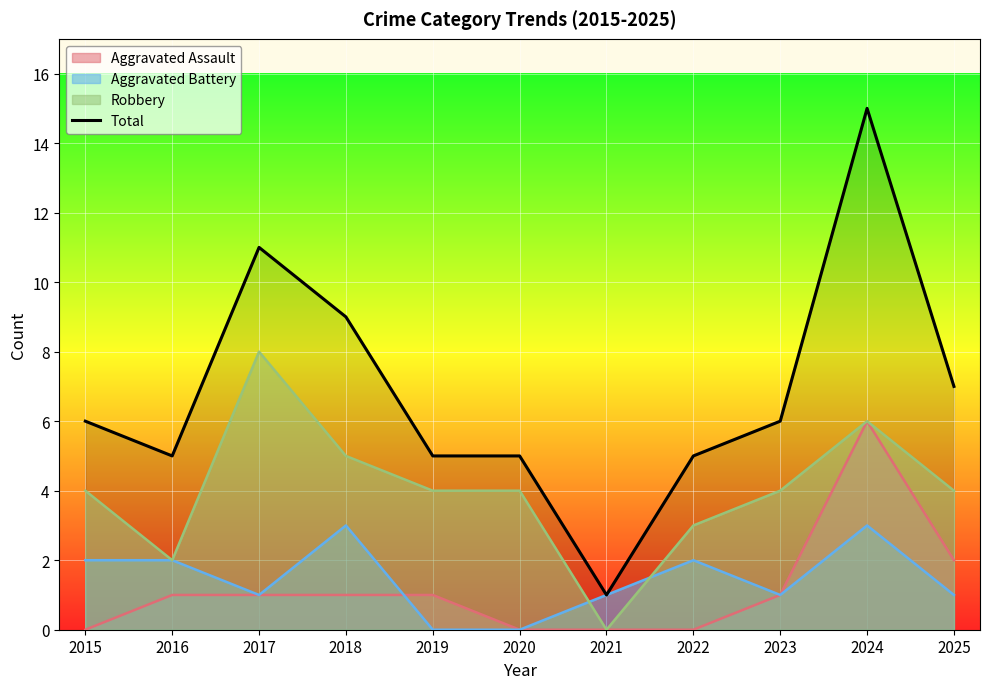

True or false: the data shows 1 at 2021.

False